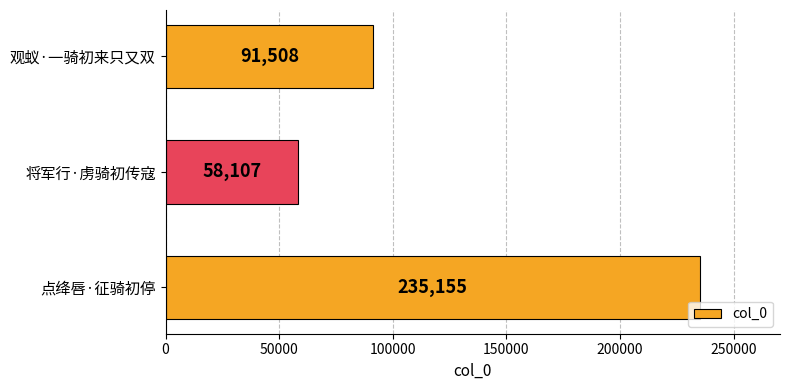

Which has a higher value, 观蚁·一骑初来只又双 or 将军行·虏骑初传寇?

观蚁·一骑初来只又双